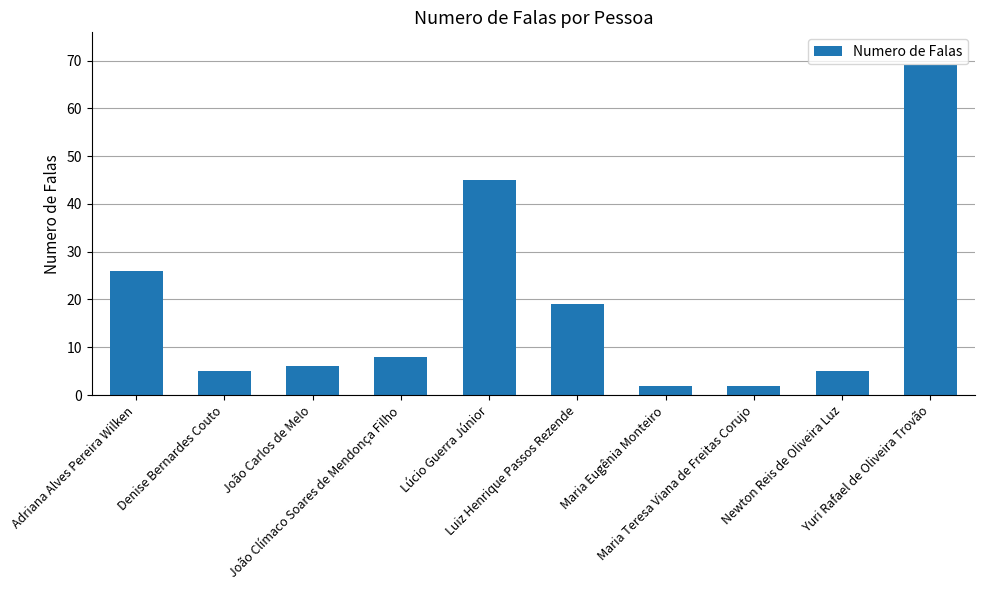

Is it true that the value at Maria Eugênia Monteiro is 2?

True